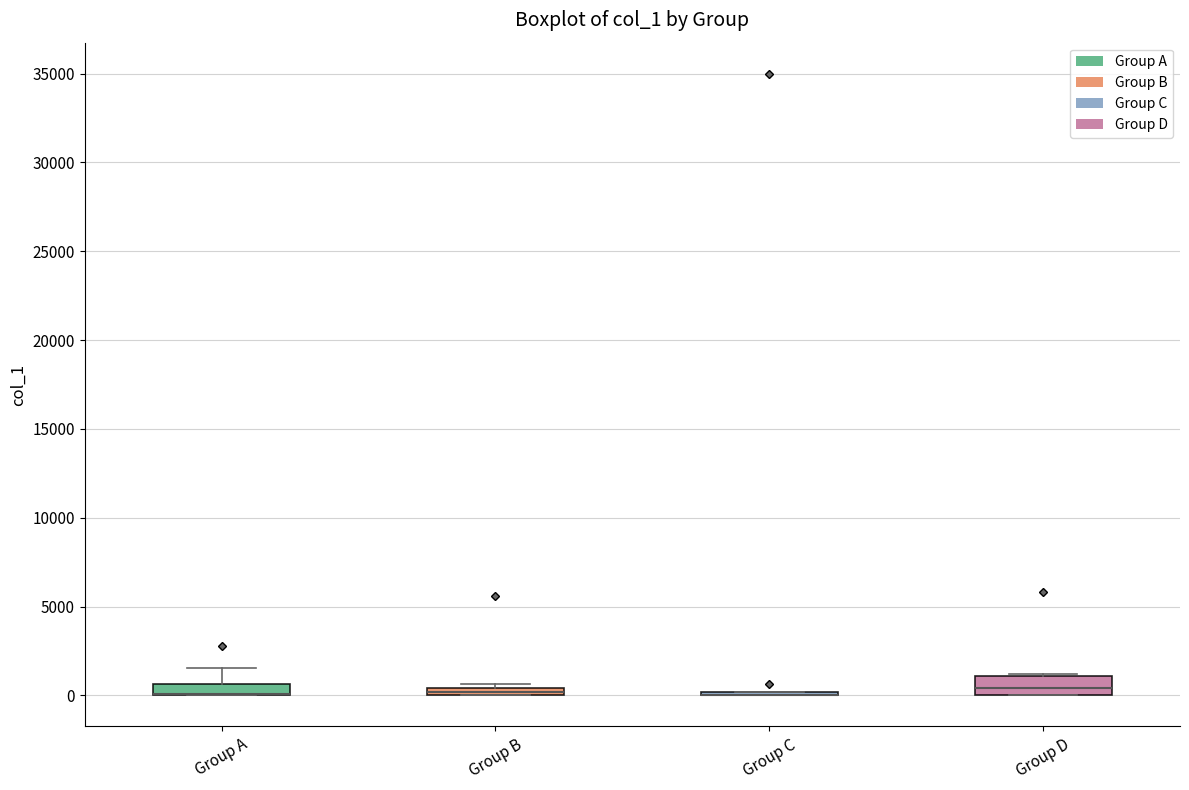

Where is the upper edge of the box for Group B on the y-axis? The values are not printed on the chart, so give them approximately, as read against the axis.

500